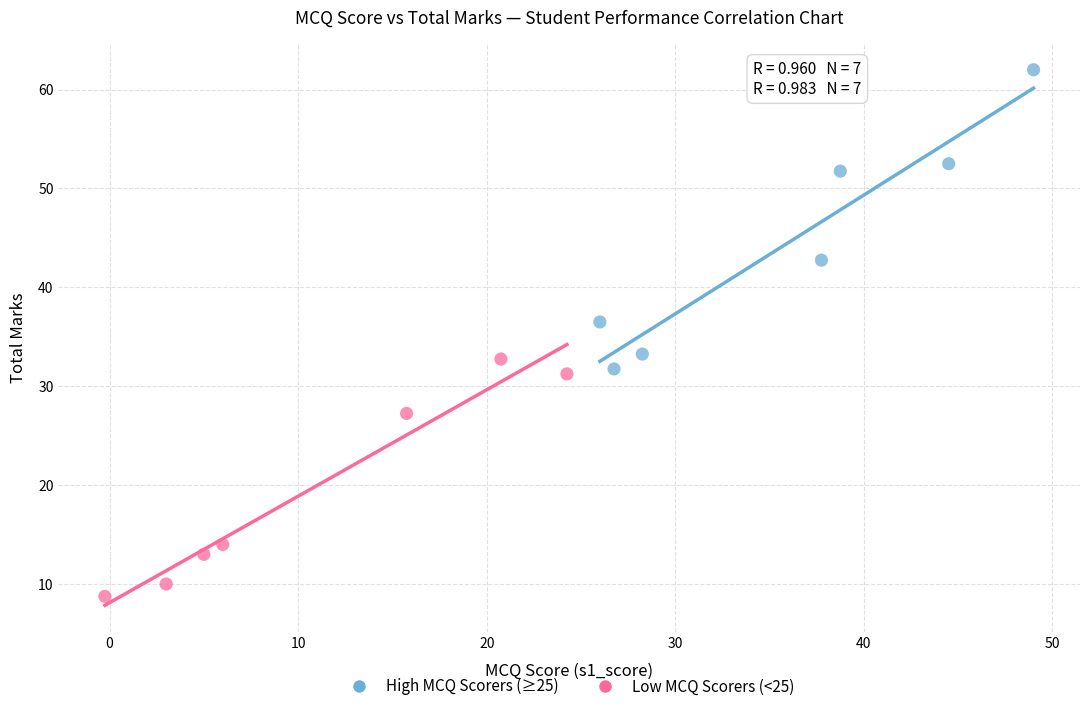

Which series has the largest Y range (max minus min)?

High MCQ Scorers (≥25)